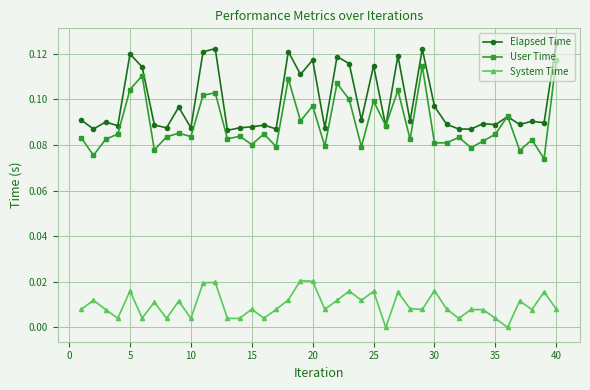

Which series has the largest total across all categories?

Elapsed Time